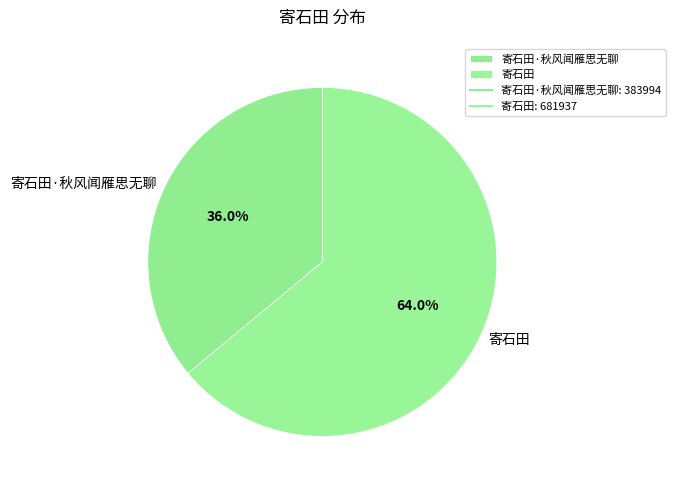

To the nearest percent, what is the difference between the 寄石田 and 寄石田·秋风闻雁思无聊 slice percentages?

28%